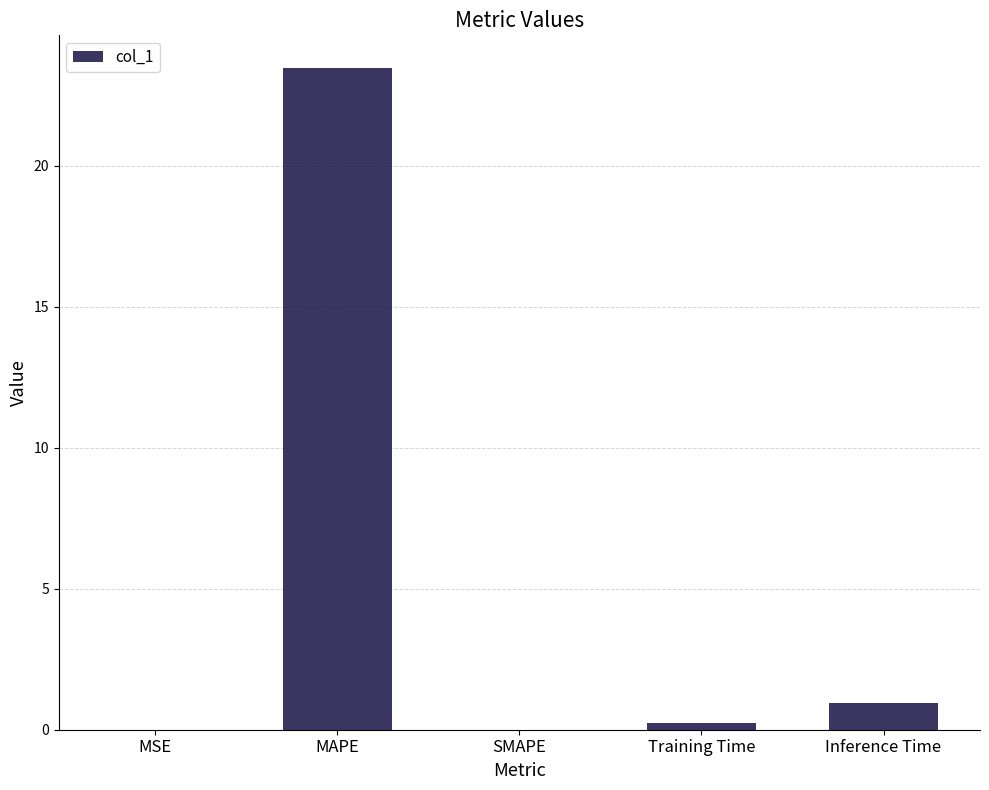

Which has a higher value, SMAPE or Inference Time?

Inference Time